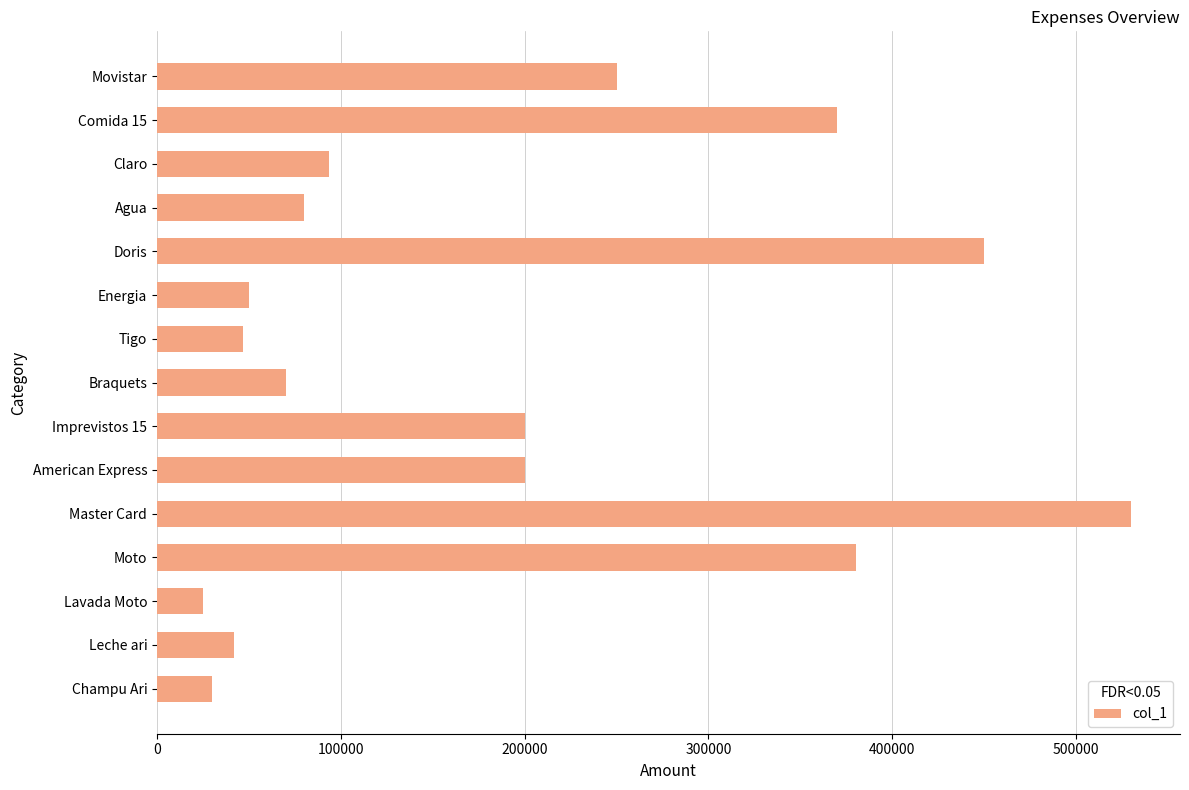

The value at Tigo is 68424. True or false?

False